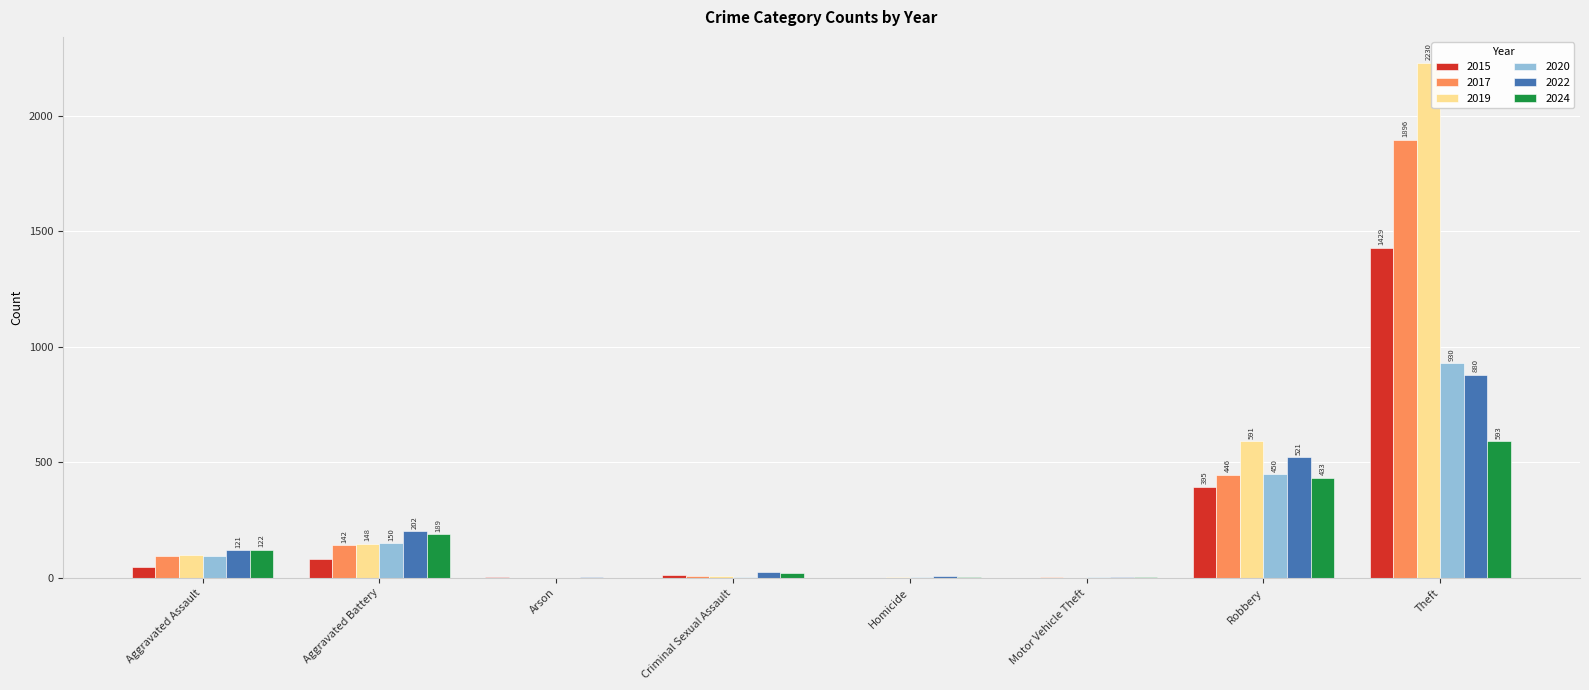

At which label is 2024 closest to 297?

Aggravated Battery